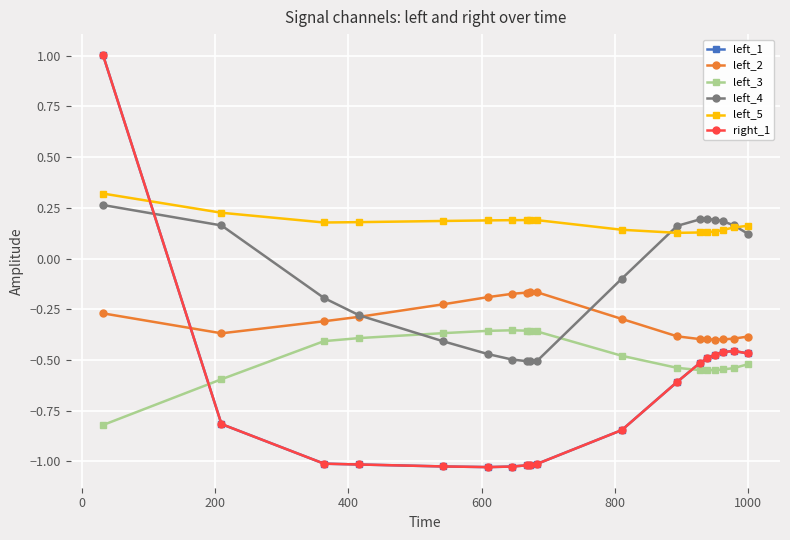

Does the chart have visible grid lines?

Yes